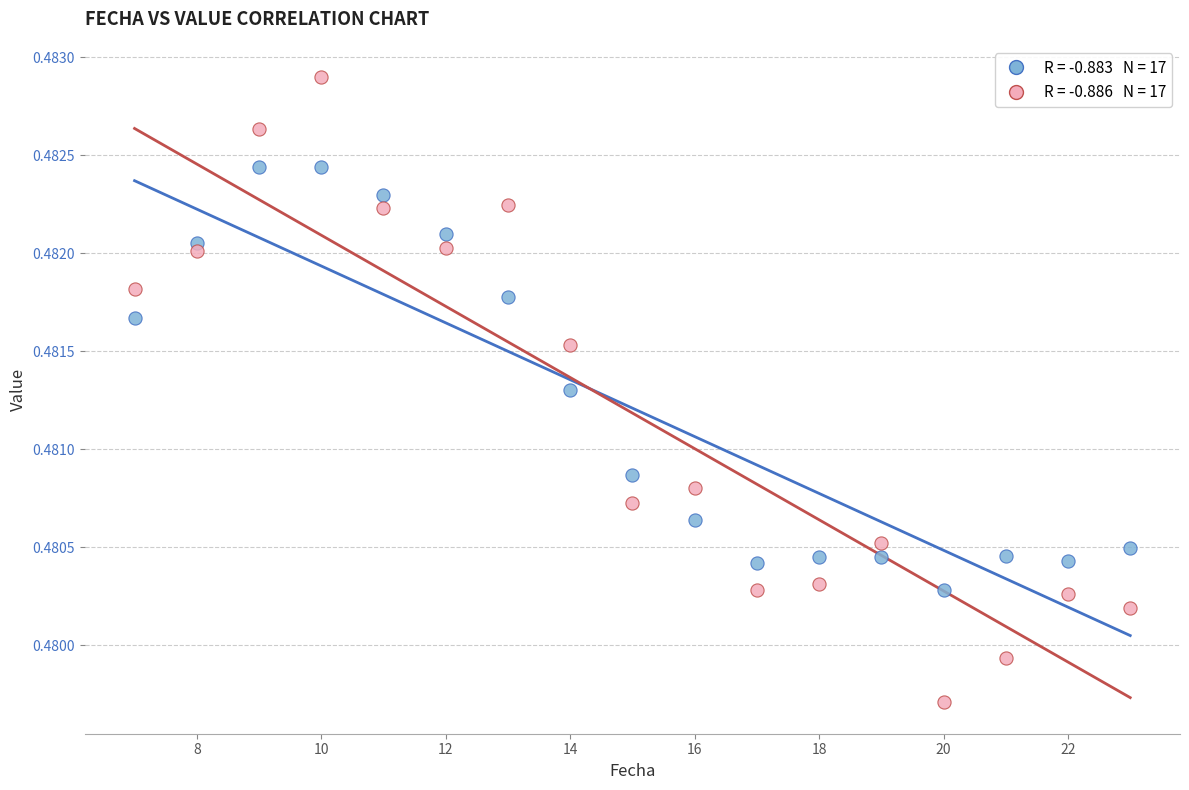

Across all data points, what is the range of X values (max minus min)?

16.0